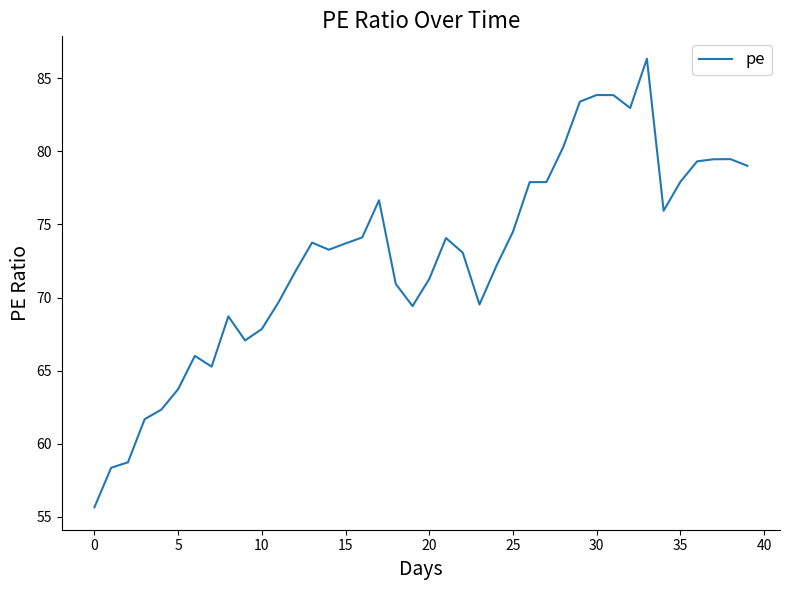

What is the difference between the maximum and minimum values?

30.7